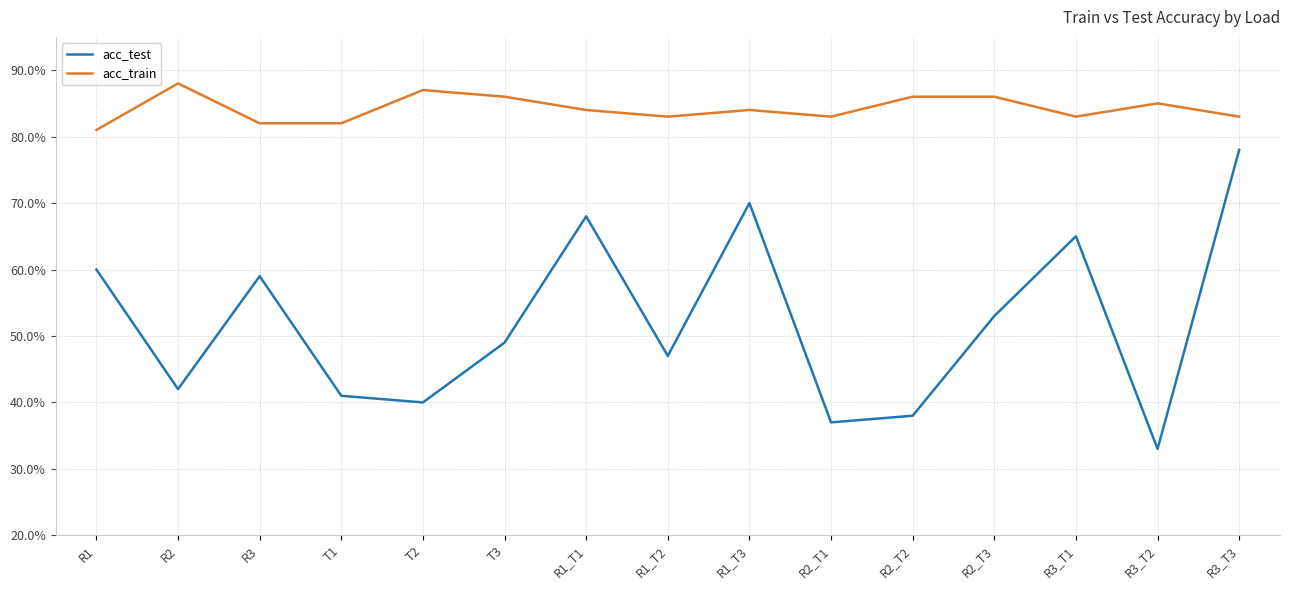

Where is the first local maximum for acc_train?

R2